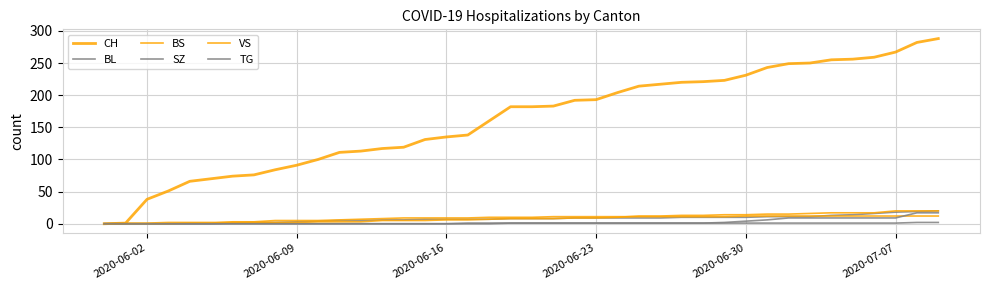

How many lines are shown in the chart?

6